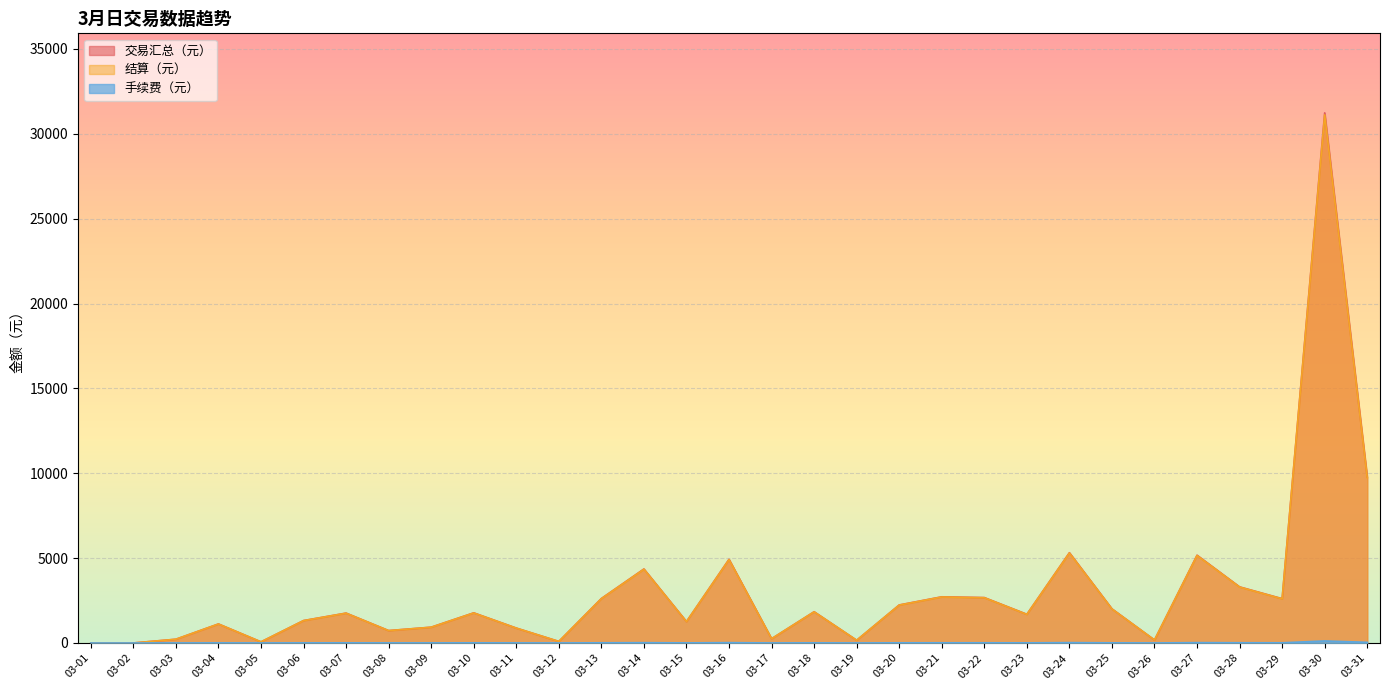

What is the approximate value of 手续费（元） at 03-10?

8.0